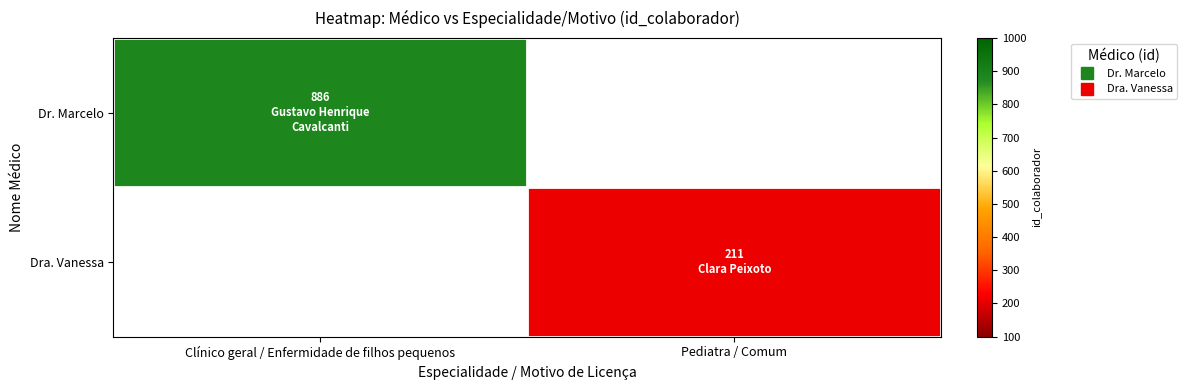

What is the minimum value for Dr. Marcelo?

886.0